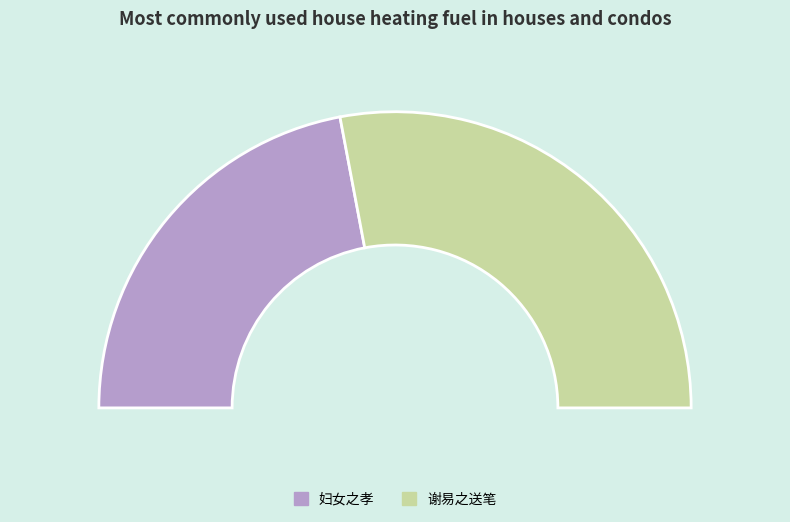

What portion of the pie excludes 妇女之孝二十首 其十四 宣文君?

55.9%